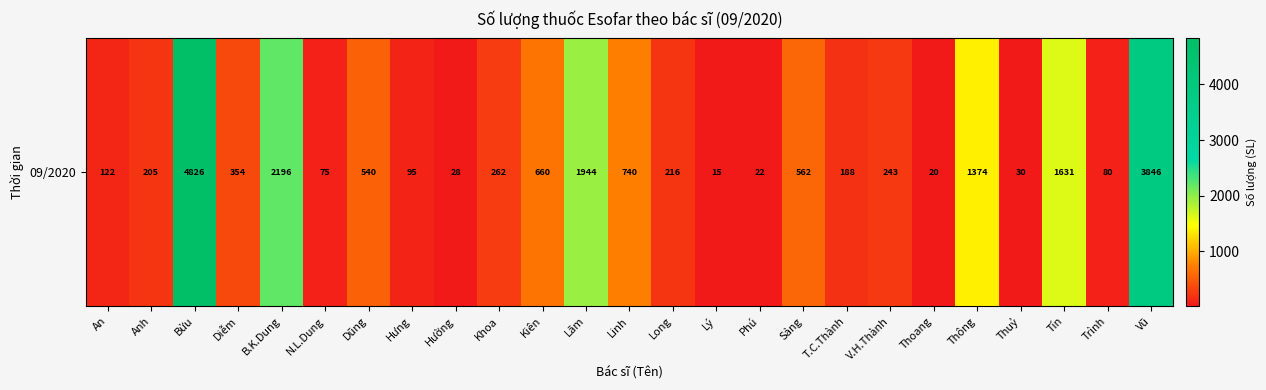

What is the approximate value at An, to the nearest 10?

120